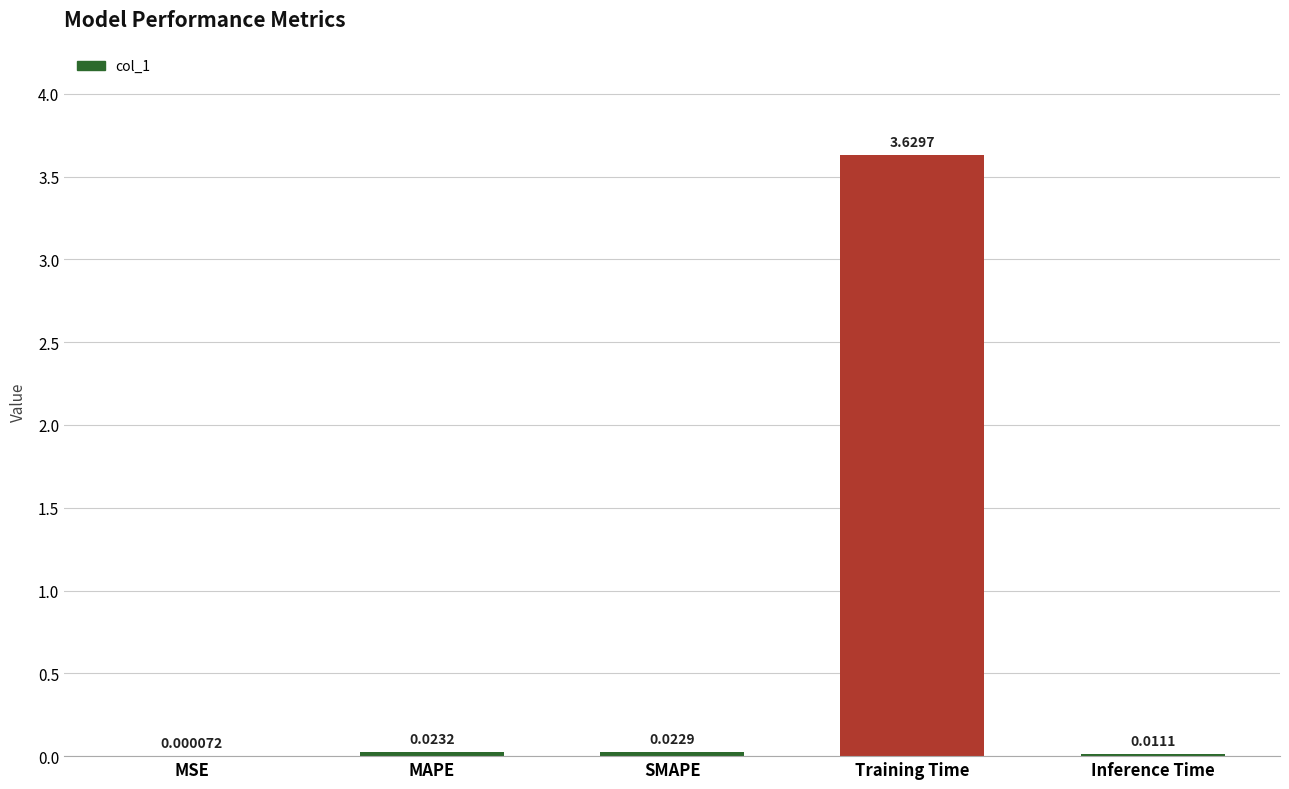

Between Inference Time and SMAPE, which is larger?

SMAPE